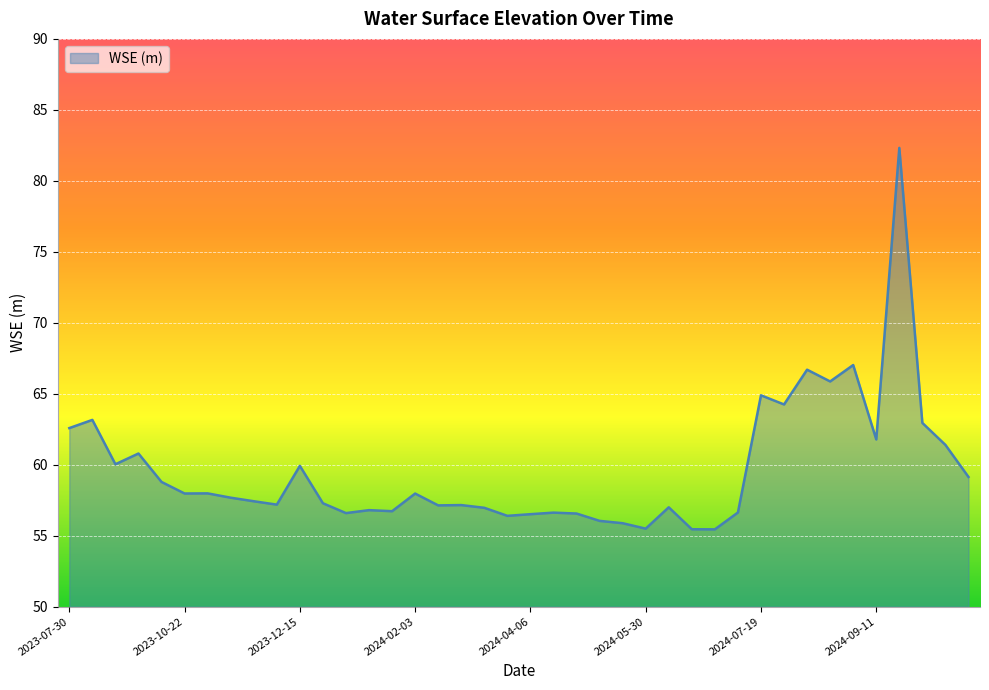

What is the sum of all values?

2384.4